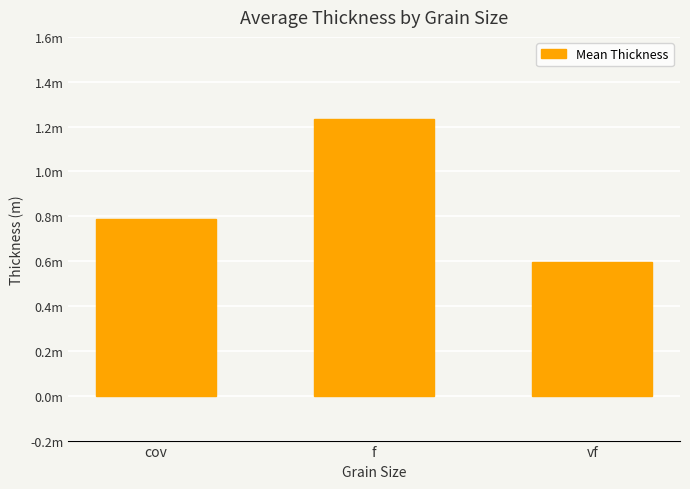

List the labels in order of value, largest first.

f, cov, vf